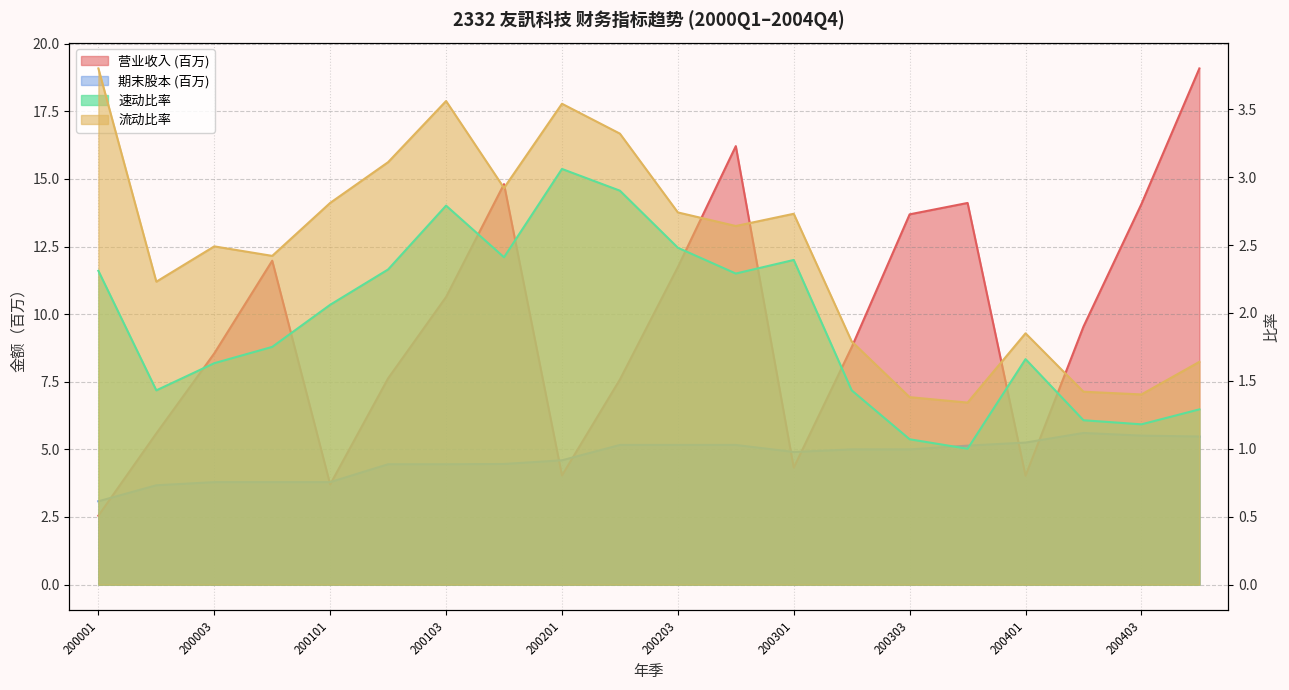

What is the sum of the 期末股本 values at 200303 and 200201?

9.6